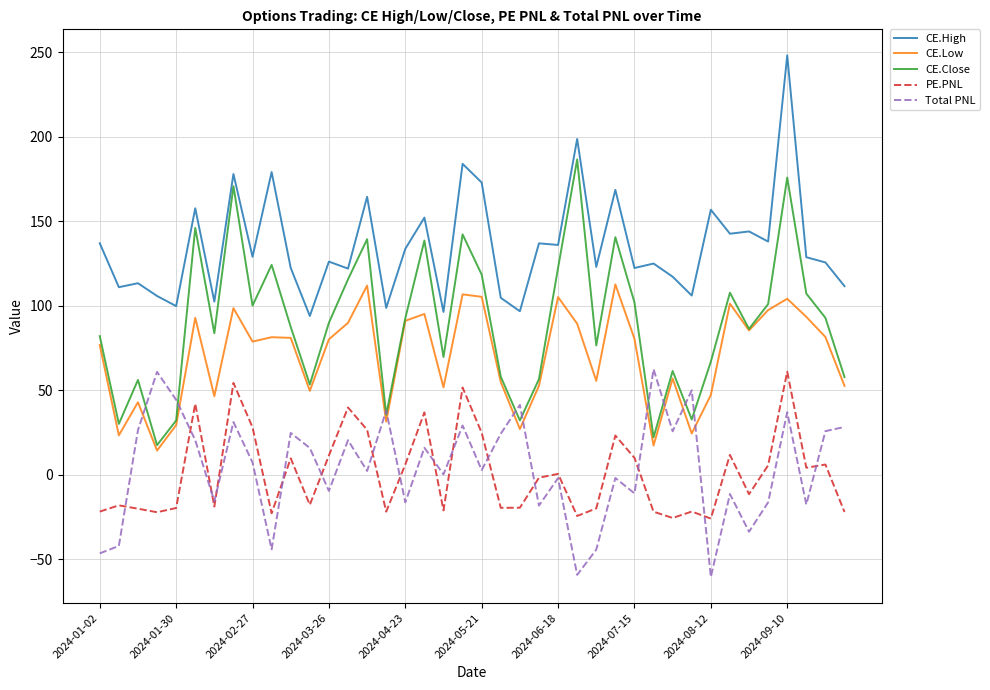

What is the smallest value displayed?

-60.6